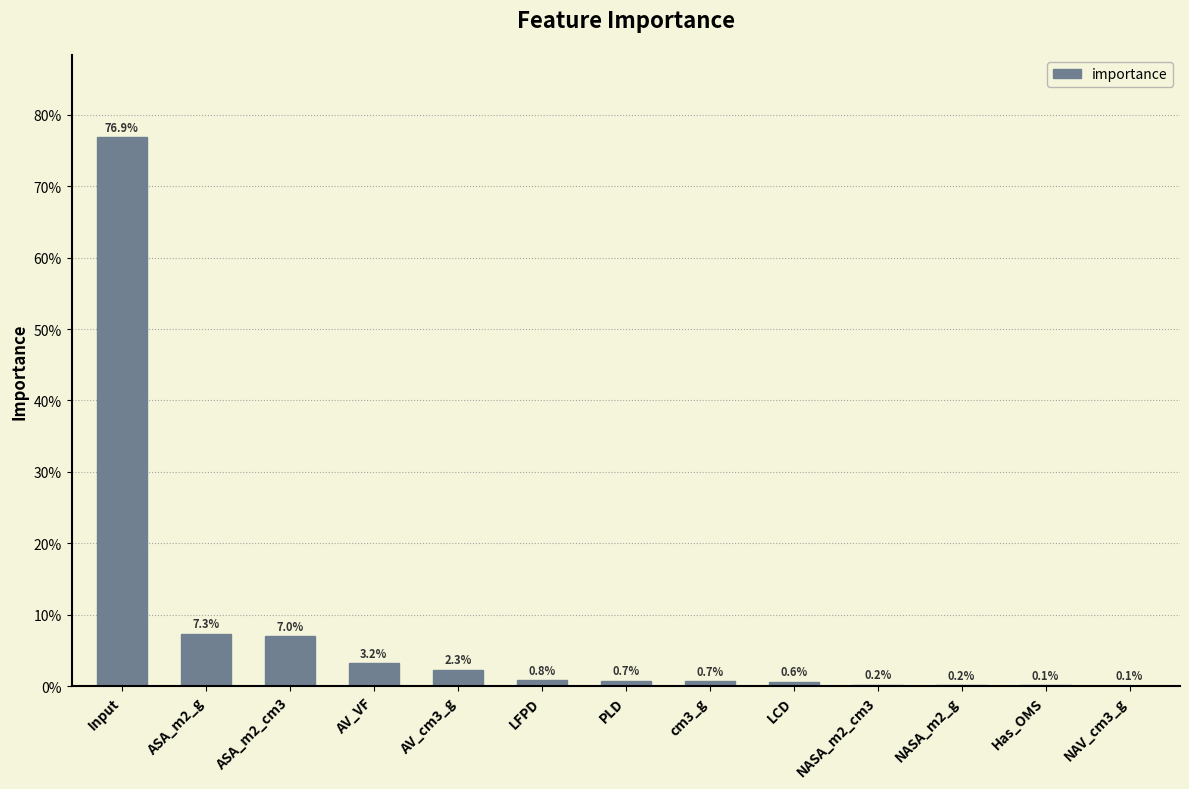

Are the bars horizontal?

No